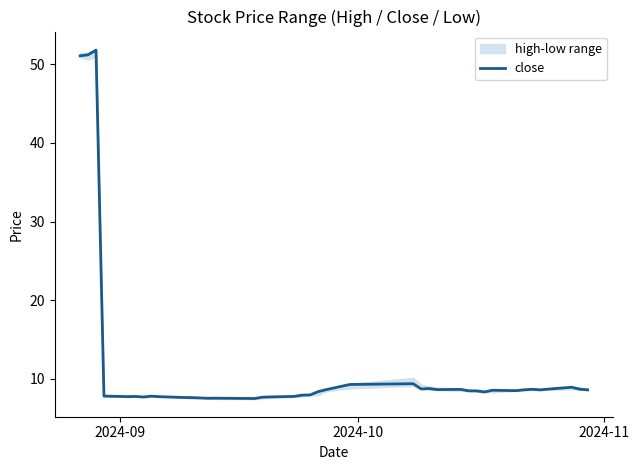

What is the highest value of the close series?

51.8